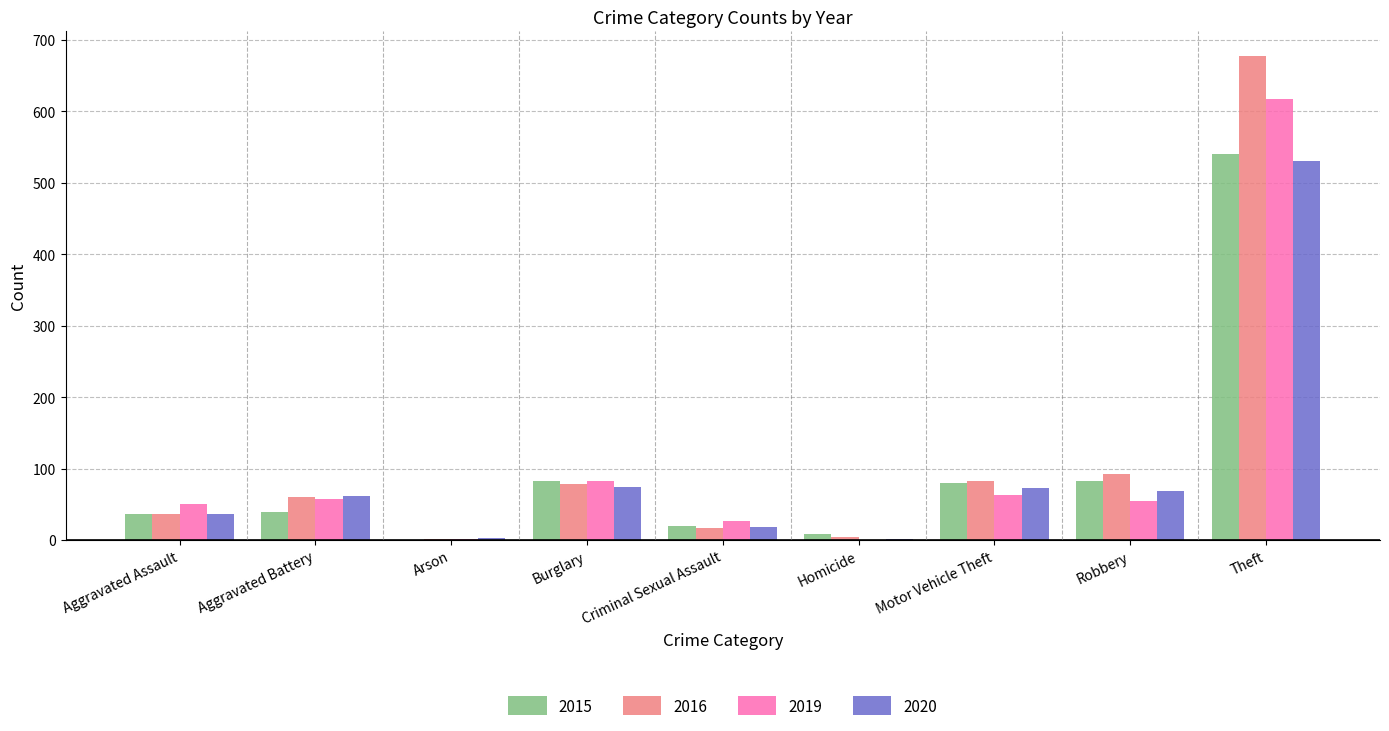

How many distinct data groups are displayed?

4